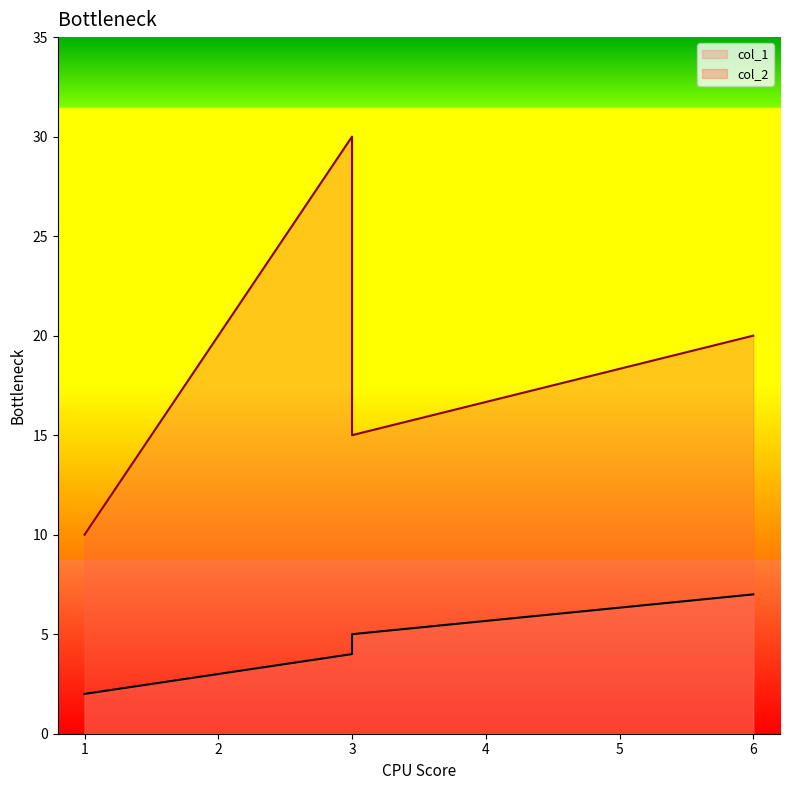

True or false: col_1 and col_2 intersect in this chart.

False